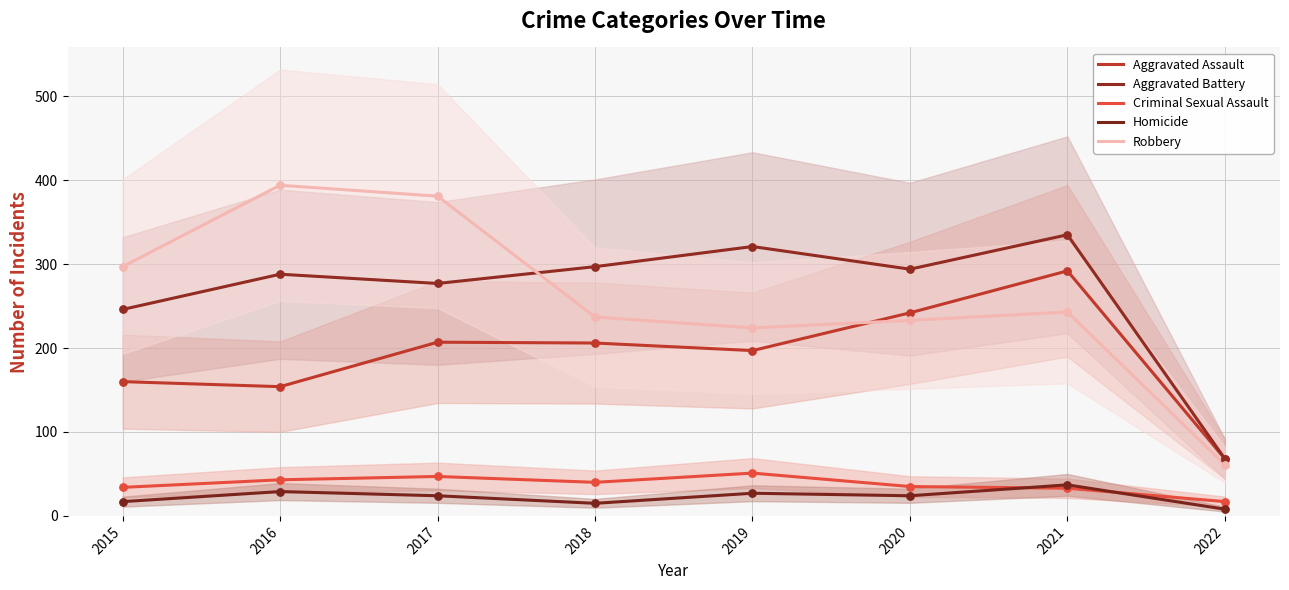

What are all the series names shown in the legend?

Aggravated Assault, Aggravated Battery, Criminal Sexual Assault, Homicide, Robbery